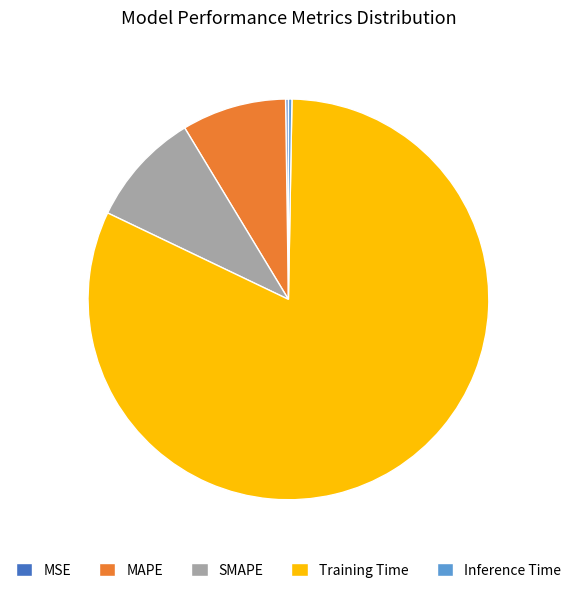

True or false: Inference Time accounts for 6% of the total.

False